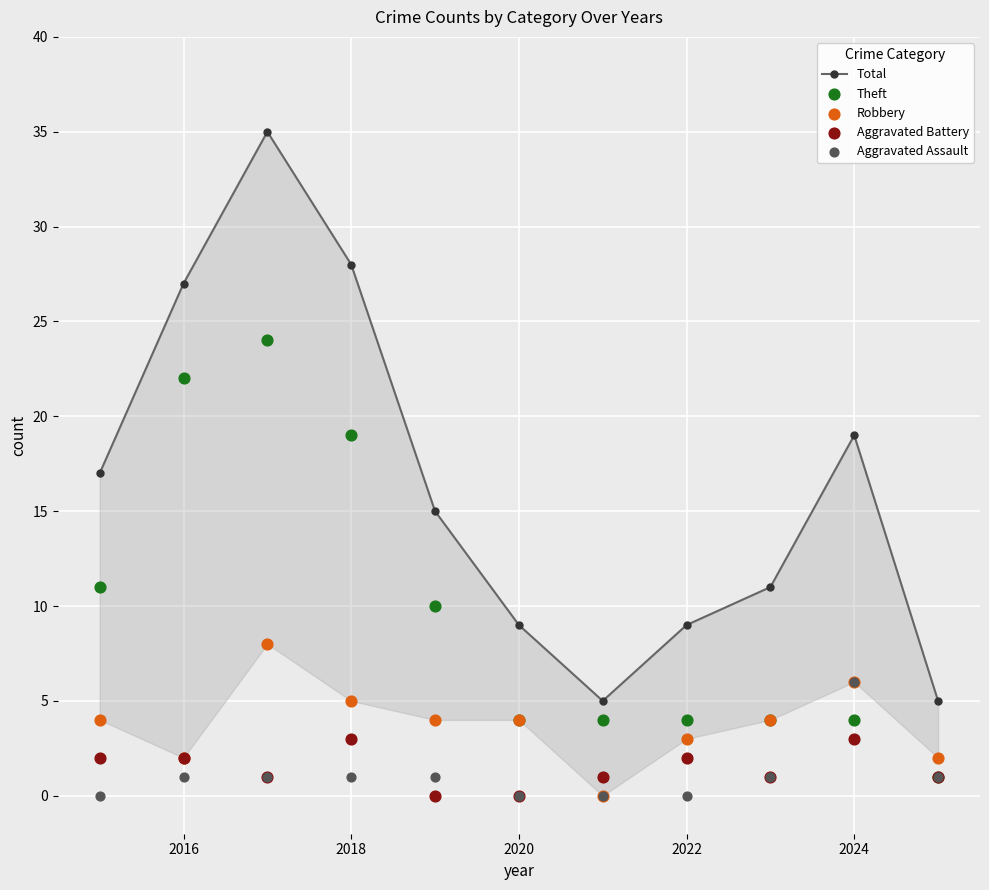

What are all the series names shown in the legend?

Total, Theft, Robbery, Aggravated Battery, Aggravated Assault